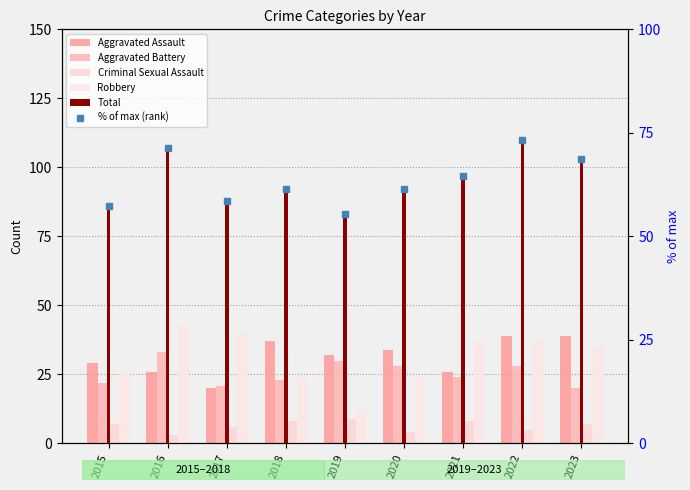

At how many categories does at least one series exceed 14?

9